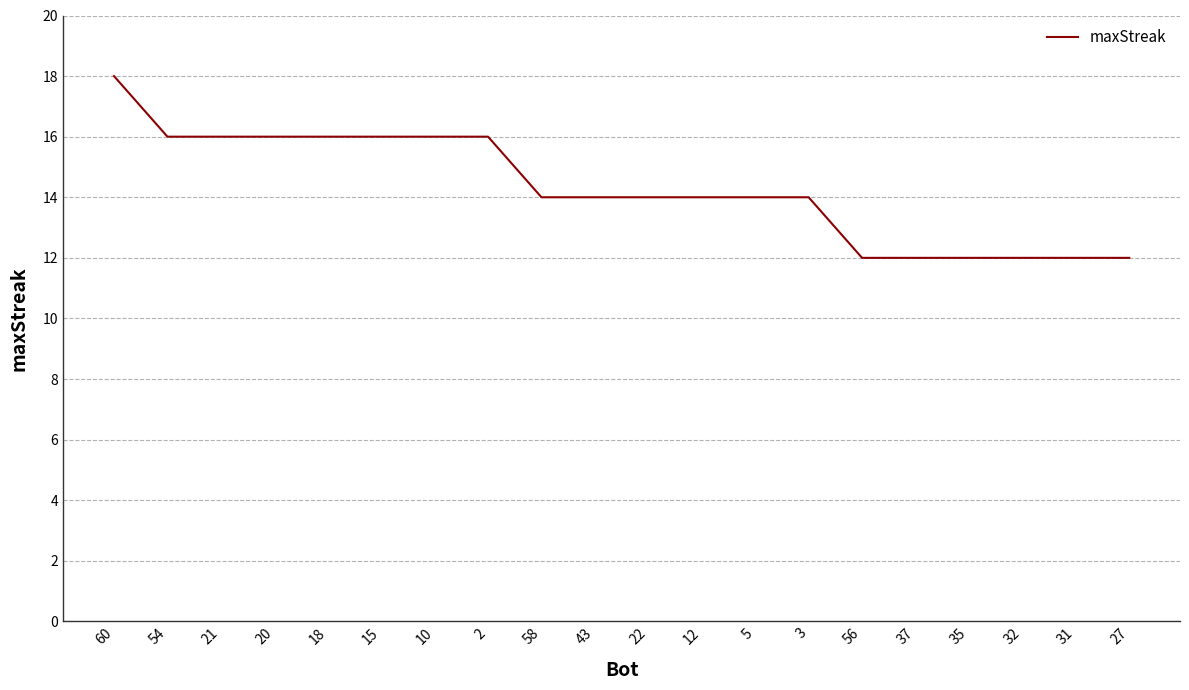

The value at 22 is 14. True or false?

True